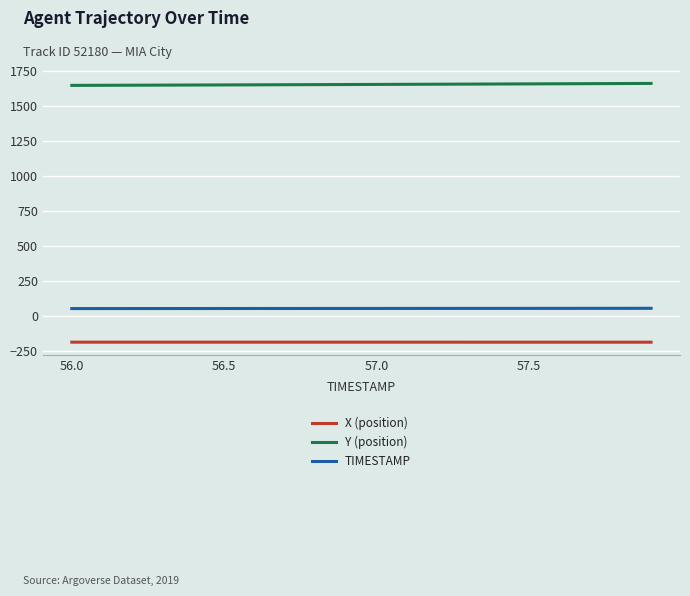

What is the highest value of the TIMESTAMP series?

57.9